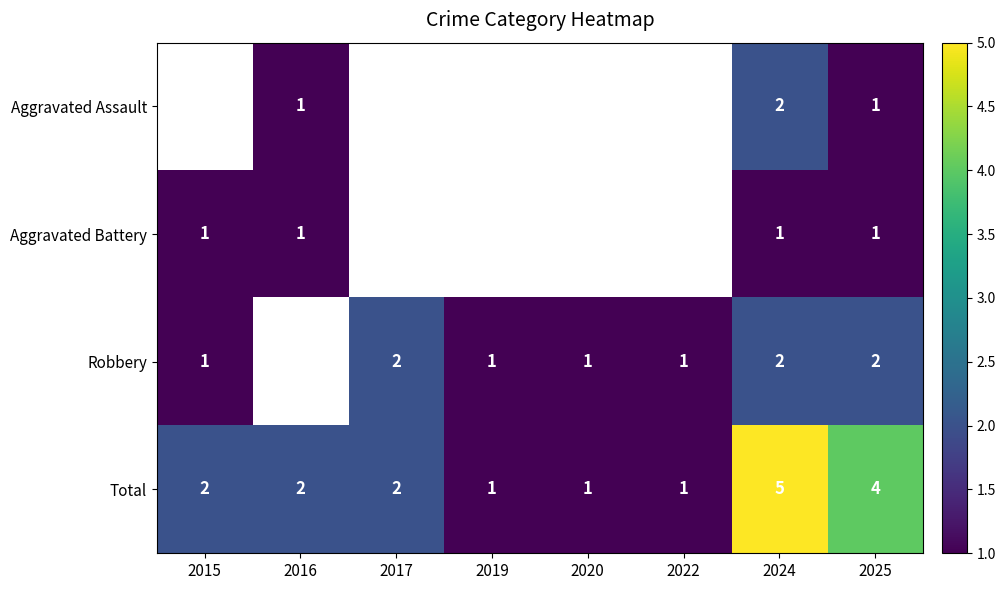

What is the difference between the second highest and minimum values in the Total series?

3